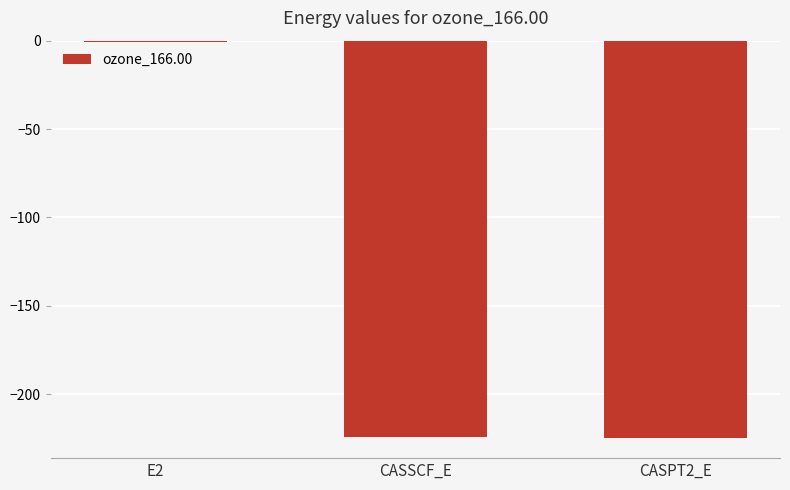

Which label corresponds to the largest value in the chart?

E2